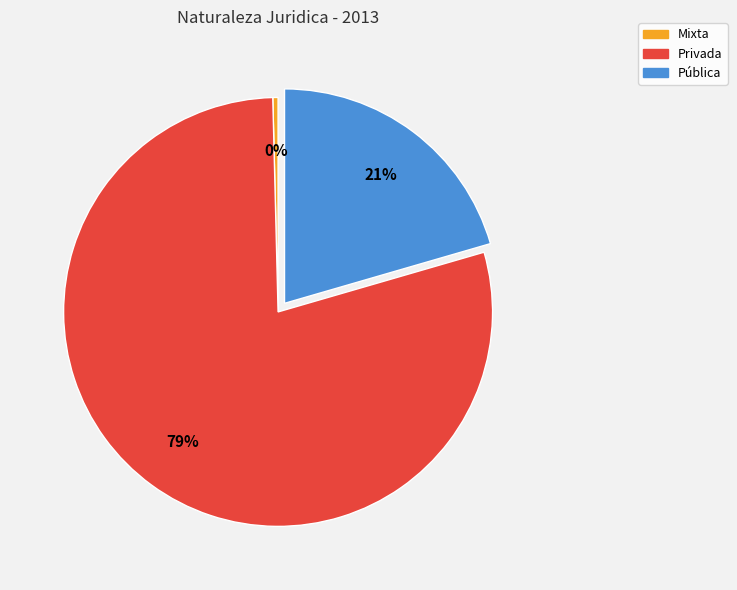

What is the smallest slice in the pie chart?

Mixta